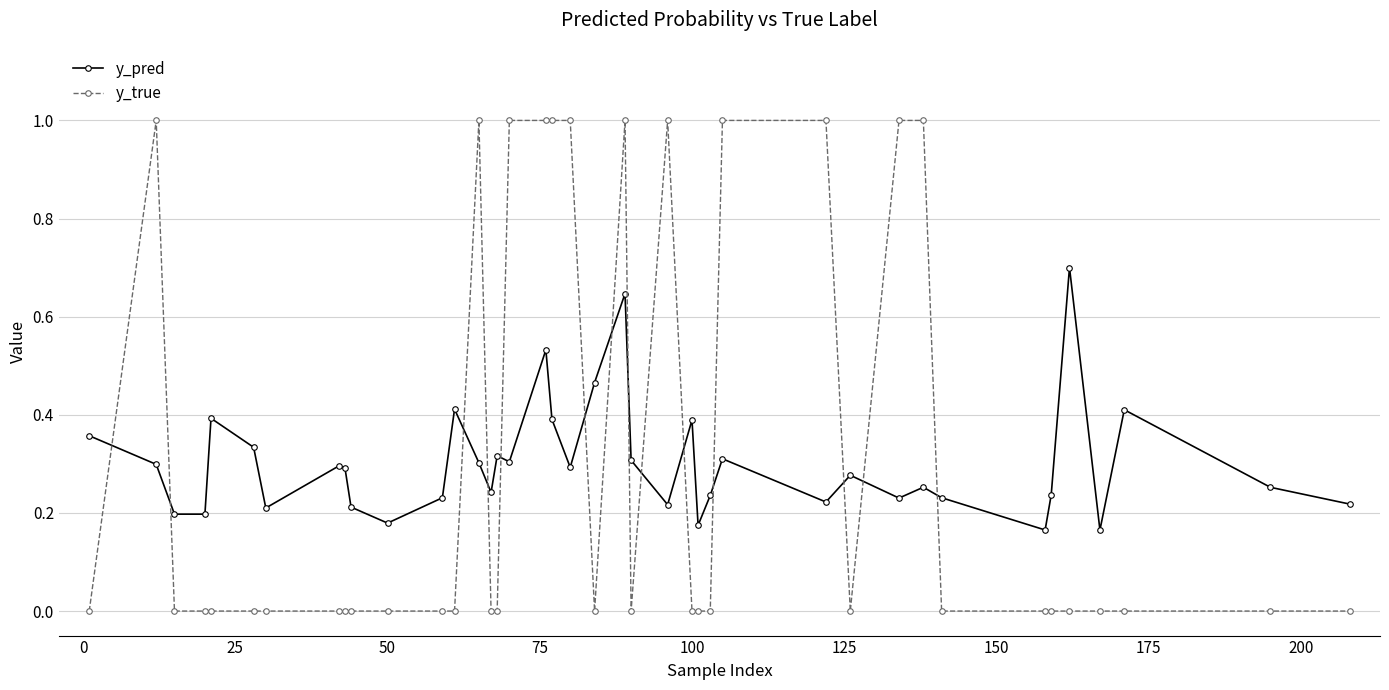

How many intersections are there between y_true and y_pred?

14